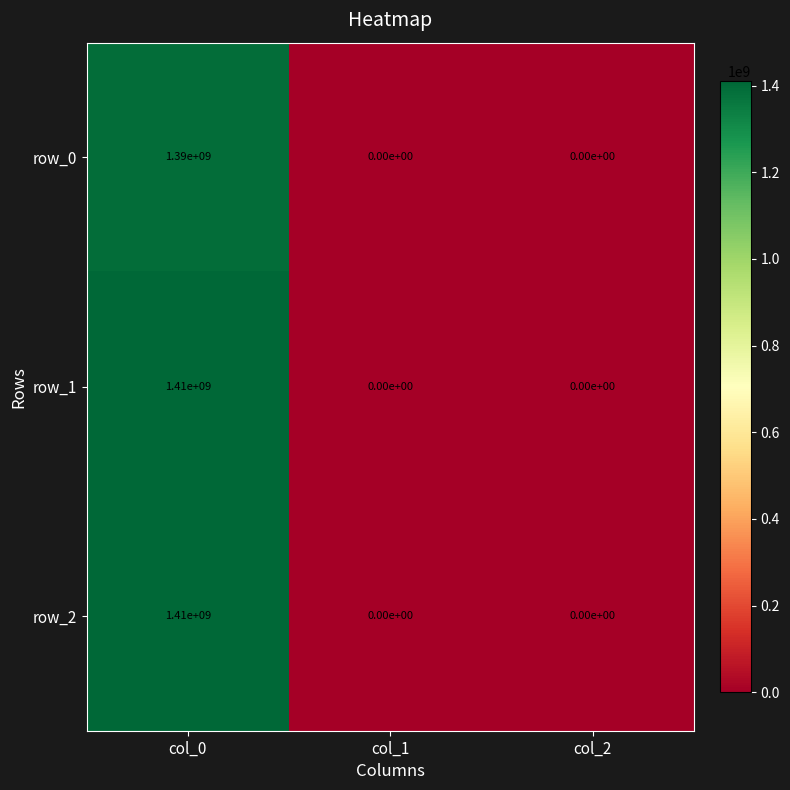

What is the difference between the highest and lowest values at col_0?

20000000